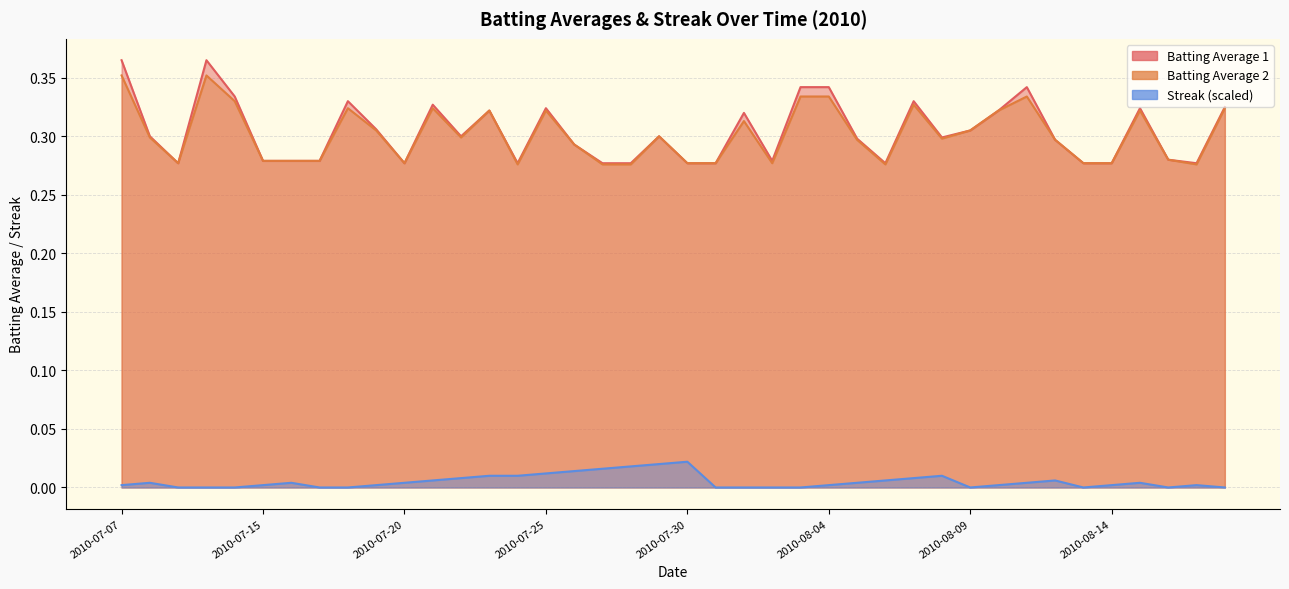

True or false: Batting Average 2 and Streak (scaled) cross at least once.

False